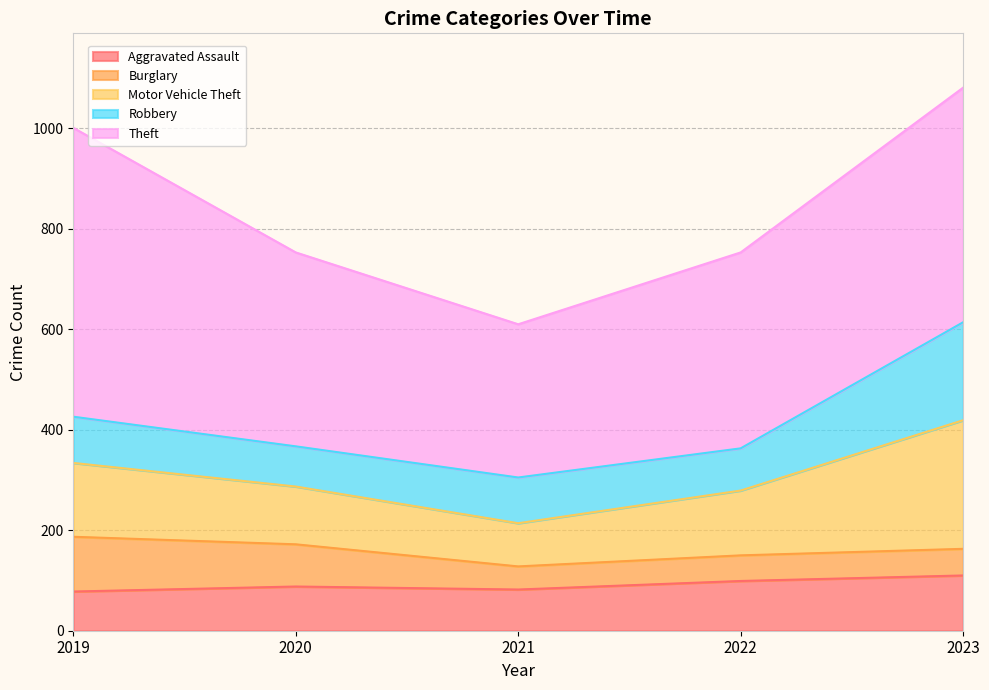

What is the spread (max minus min) of values at 2023?

414